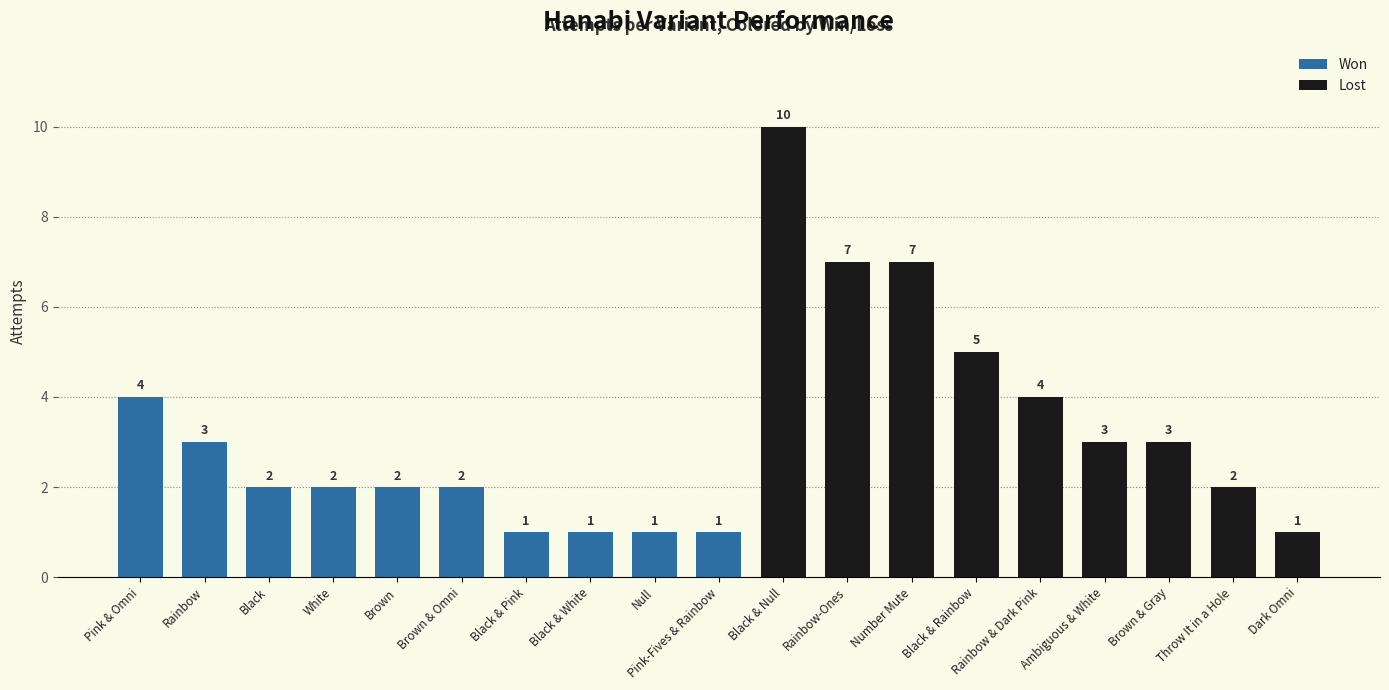

At which label is the value closest to 5?

Black & Rainbow